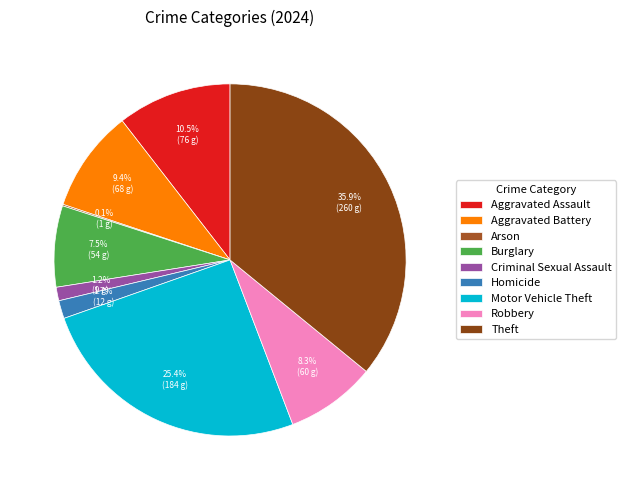

How many slices are in this pie chart?

9